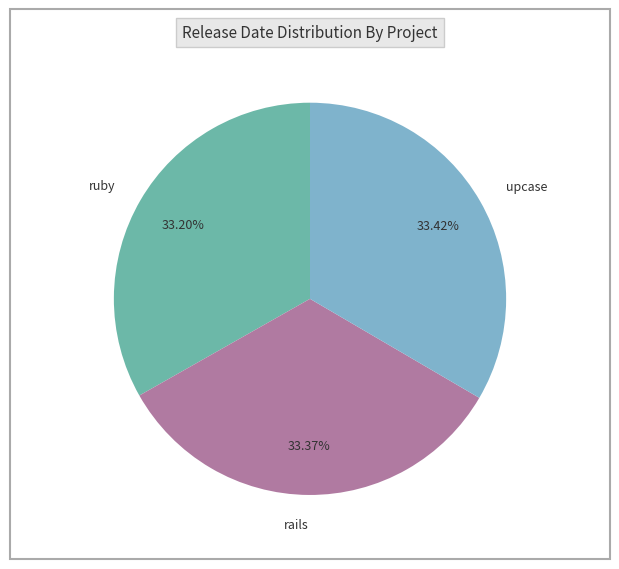

To the nearest percent, what is the combined percentage of ruby and upcase?

67%